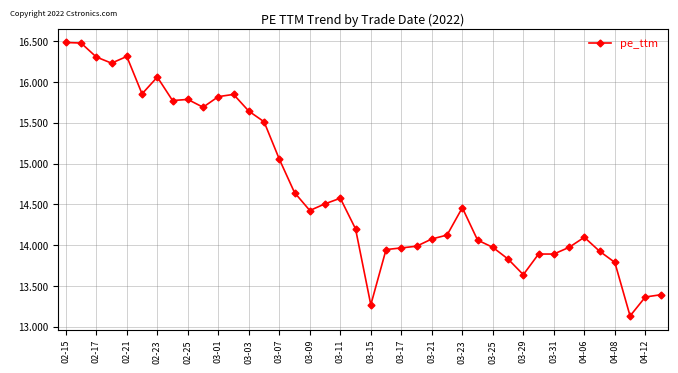

True or false: there are more than 2 points higher than both neighbors.

True